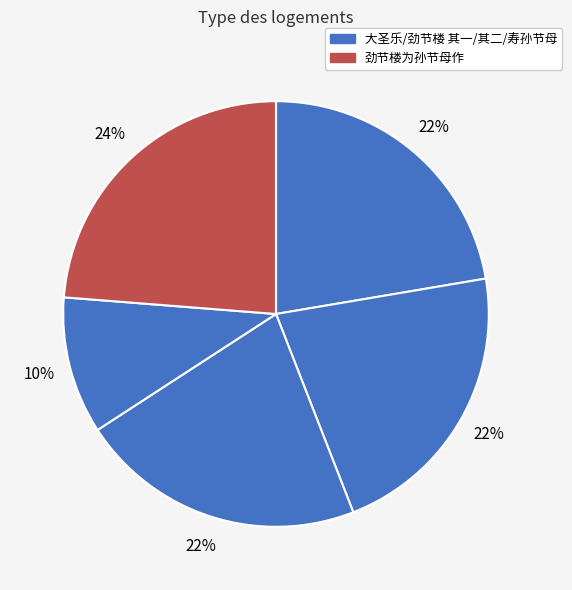

Rank the categories by value from lowest to highest.

大圣乐·寿孙节母, 劲节楼为孙节母作 其一, 劲节楼为孙节母作 其二, 大圣乐 寿孙节母, 劲节楼为孙节母作